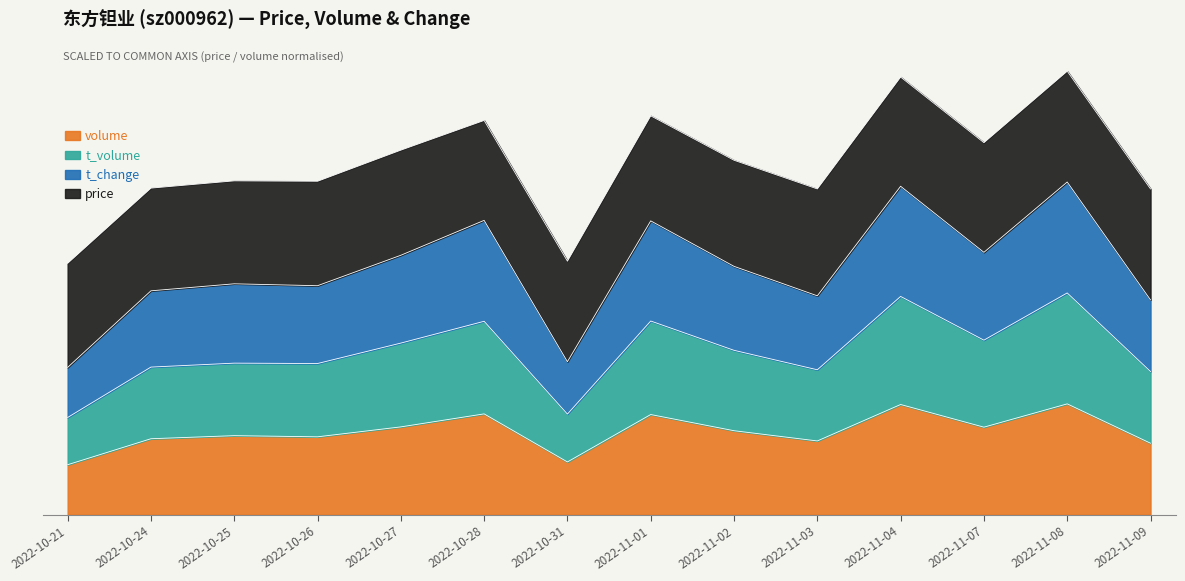

How many interior local valleys does the t_change series have?

4